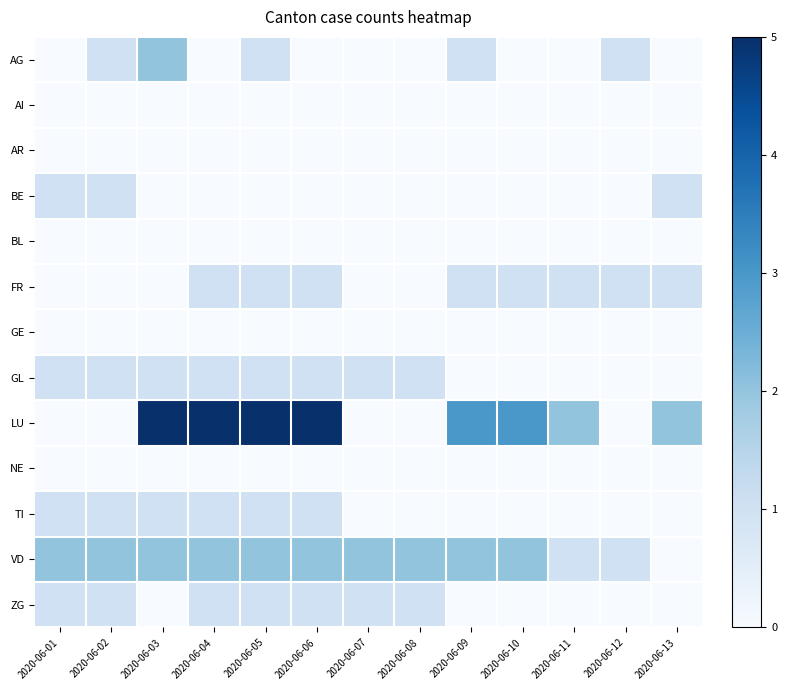

Which series has the largest total across all categories?

LU